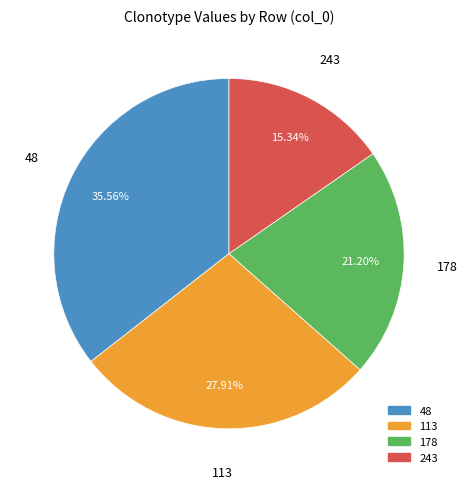

To the nearest percent, what is the combined percentage of 113 and 243?

43%